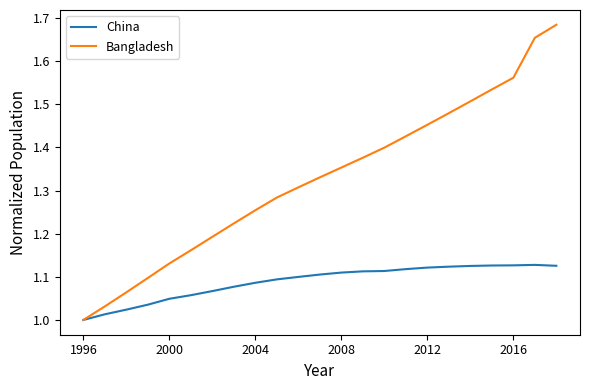

Which series has the widest spread of values?

Bangladesh